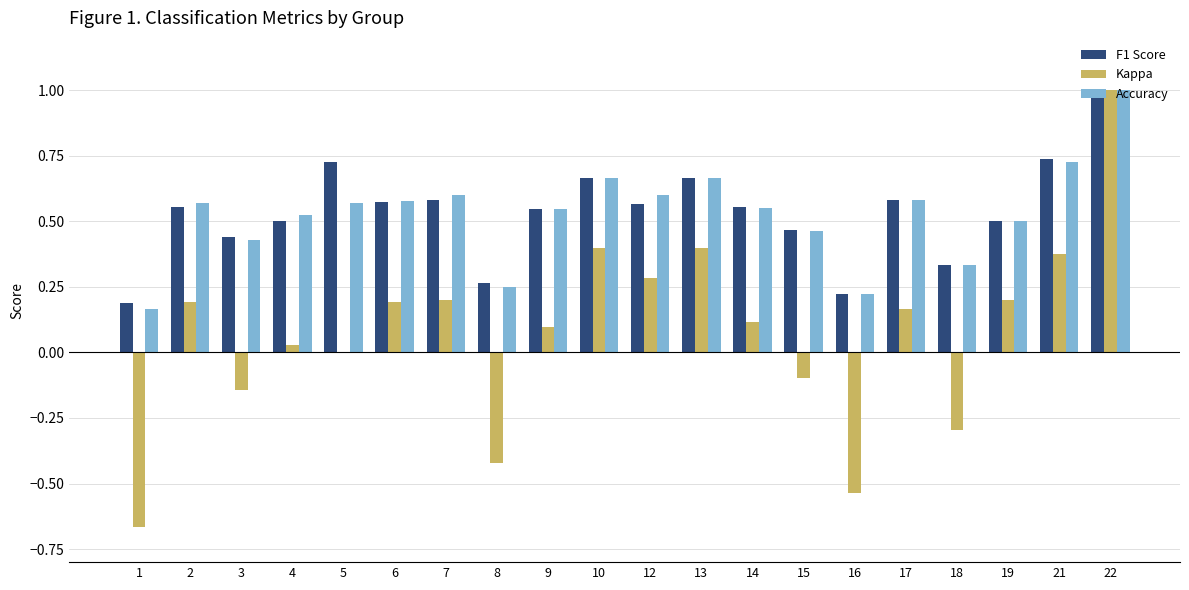

Is it true that Accuracy equals 0.9 at 17?

False